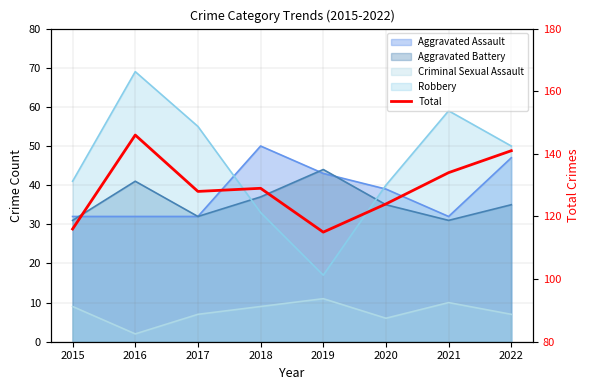

List the labels in order of value, smallest first.

2019, 2015, 2020, 2017, 2018, 2021, 2022, 2016